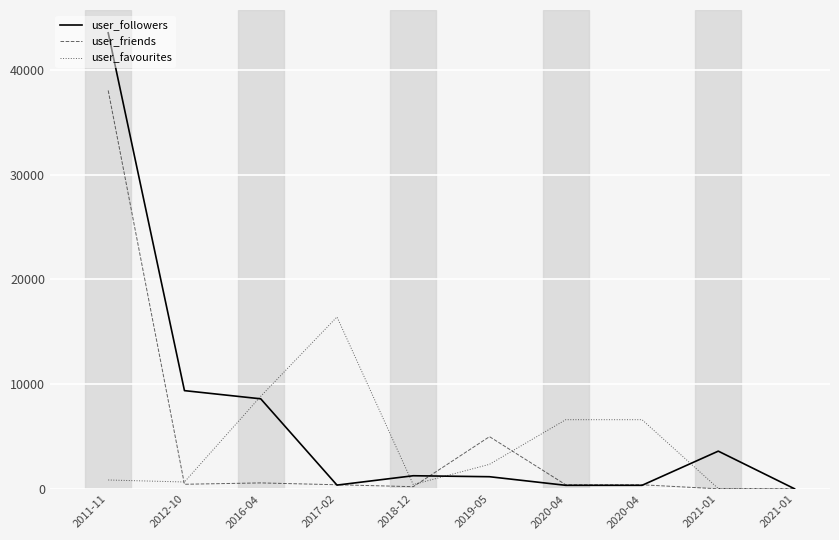

Does the chart display data point markers on the line(s)?

No